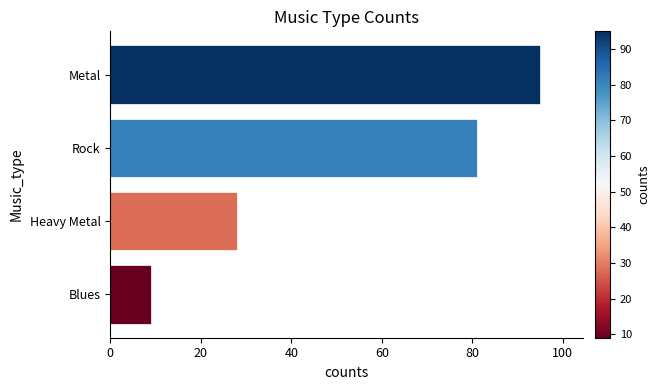

What is the label of the 3rd bar from the top?

Heavy Metal